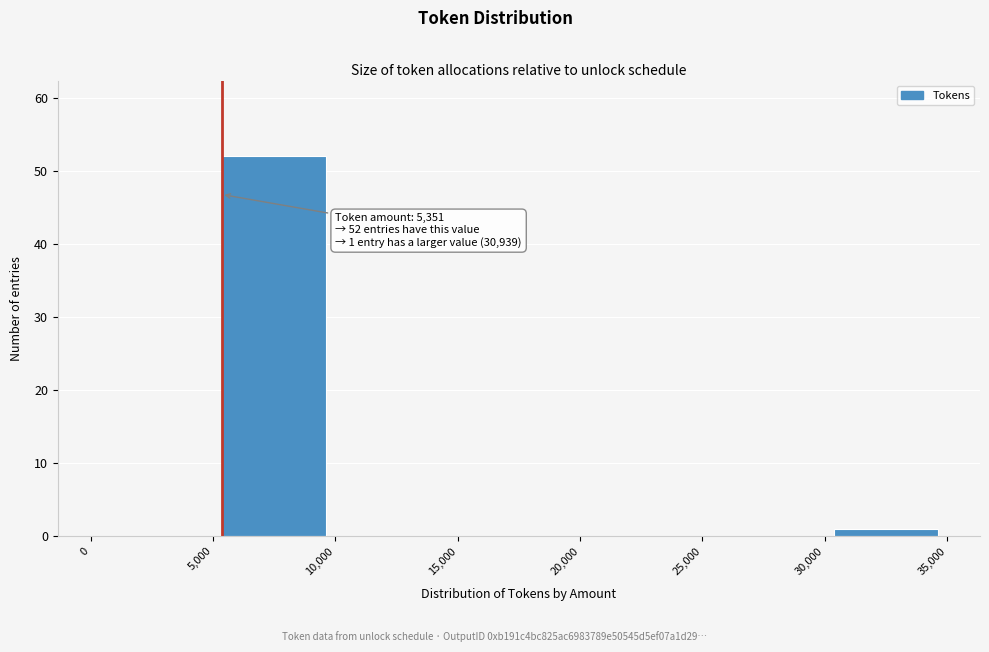

Over which range of the x-axis is the bar tallest?

5,000 to 10,000